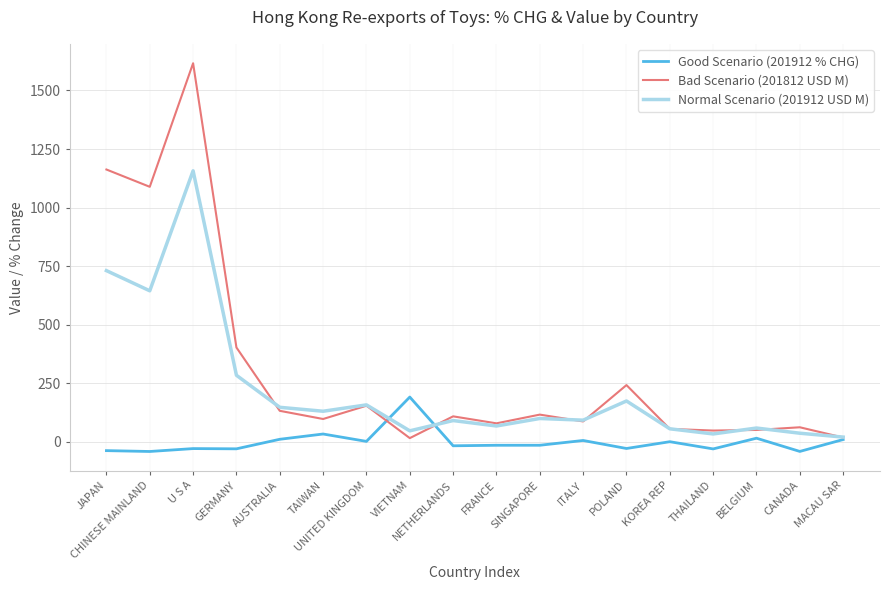

Is it true that Bad Scenario (201812 USD M) equals 16.3 at VIETNAM?

True